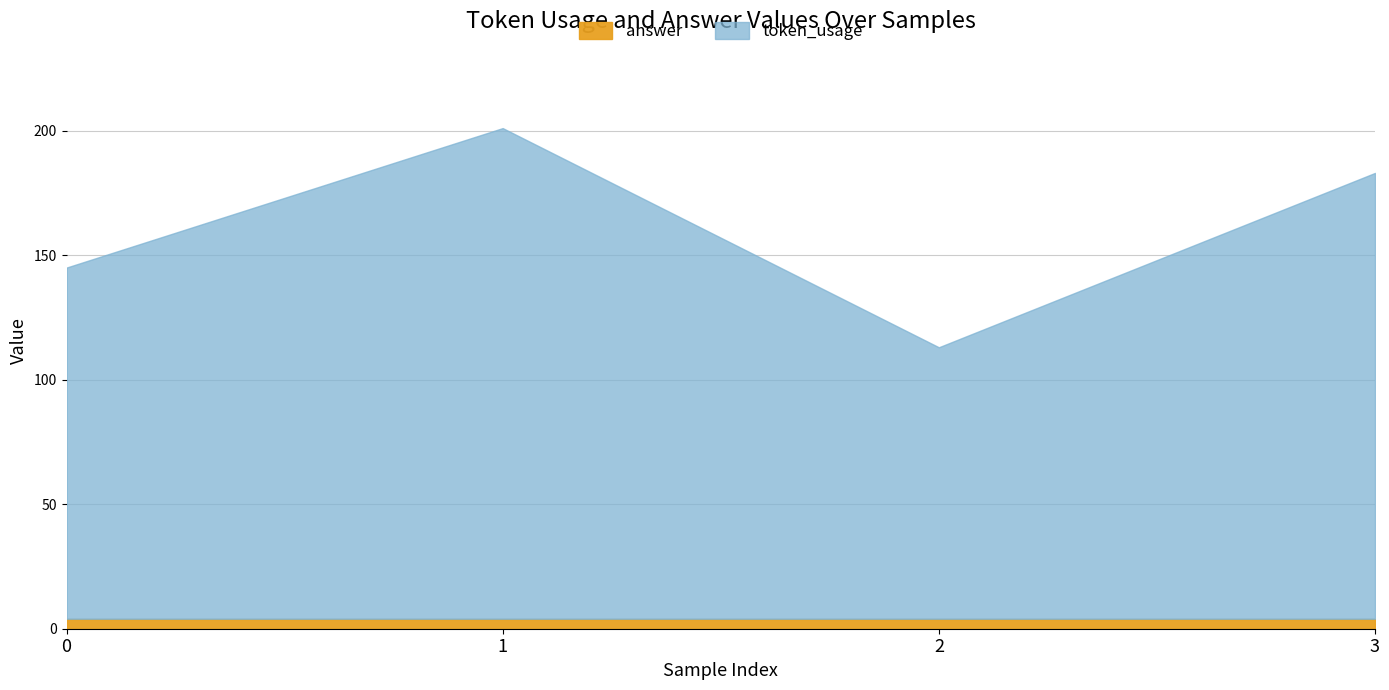

What are all the series names shown in the legend?

answer, token_usage